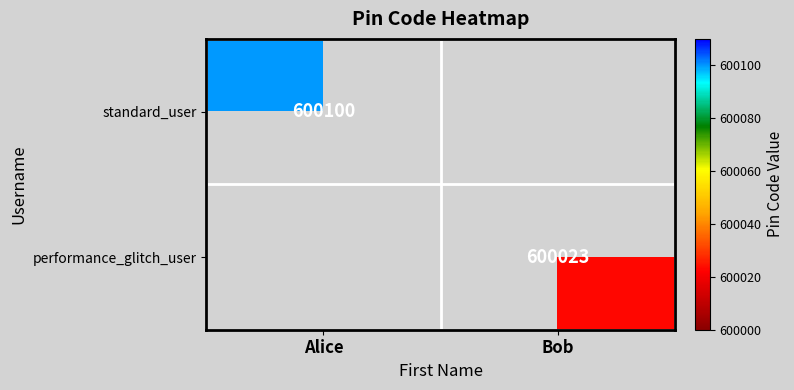

Is it true that performance_glitch_user equals 600023 at Bob?

True